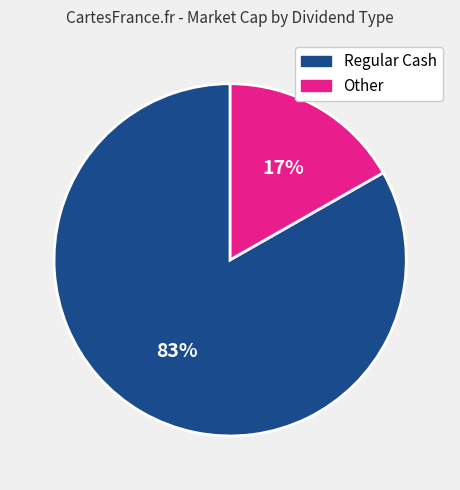

Which has a higher value, Other or Regular Cash?

Regular Cash